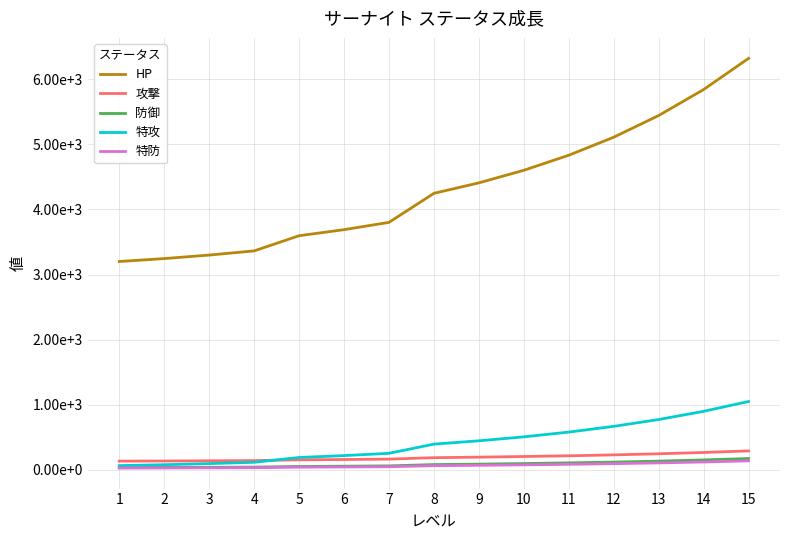

At how many categories does at least one series exceed 130?

15